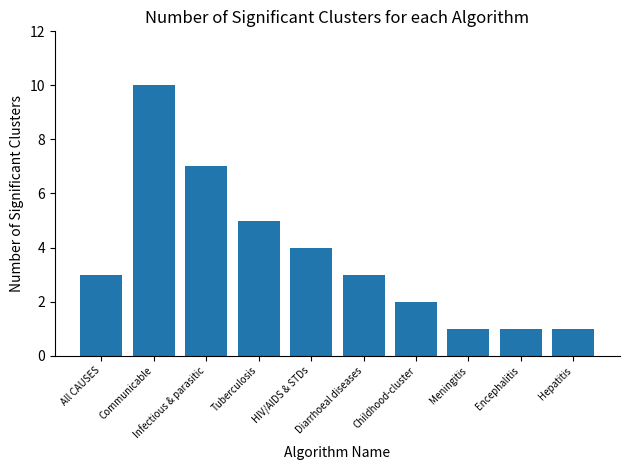

Reading left to right, extract all data points from this chart.

All CAUSES=3	Communicable=10	Infectious & parasitic=7	Tuberculosis=5	HIV/AIDS & STDs=4	Diarrhoeal diseases=3	Childhood-cluster=2	Meningitis=1	Encephalitis=1	Hepatitis=1